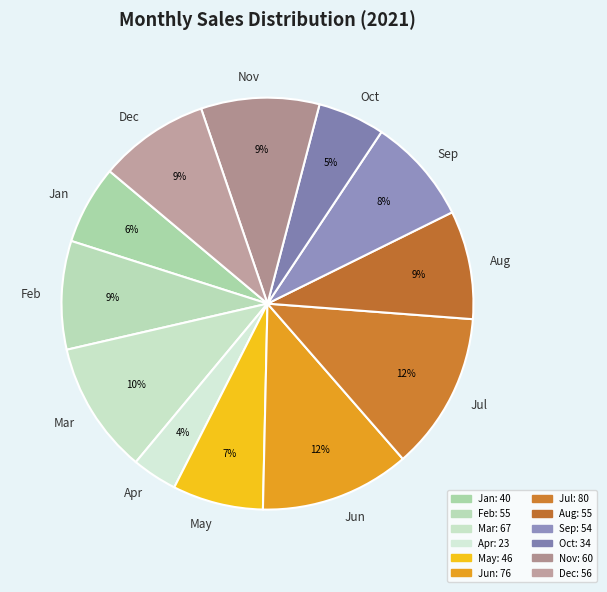

To the nearest percent, what is the average slice percentage?

8%